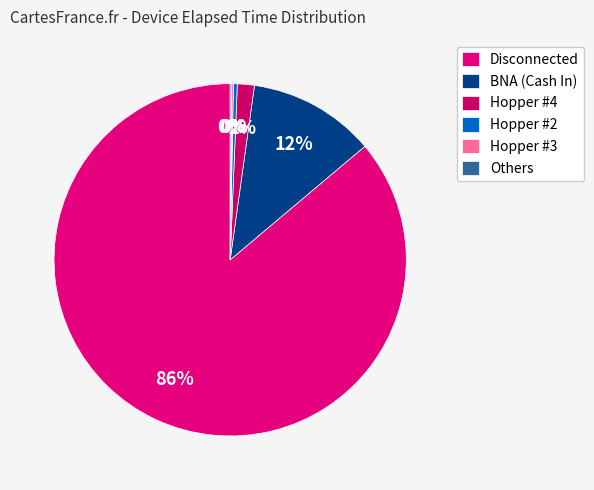

Does Disconnected account for over 50% of the chart?

Yes